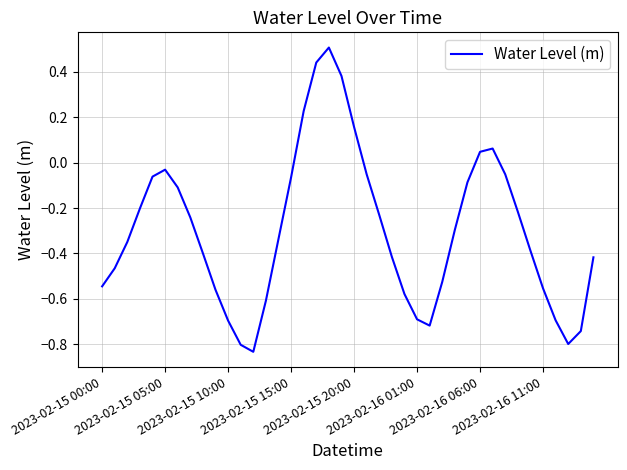

What is the greatest value displayed?

0.5